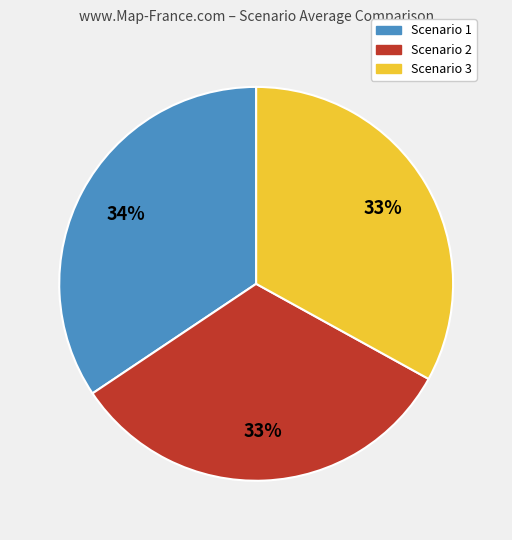

Combined, do Scenario 1 and Scenario 2 account for over 50%?

Yes